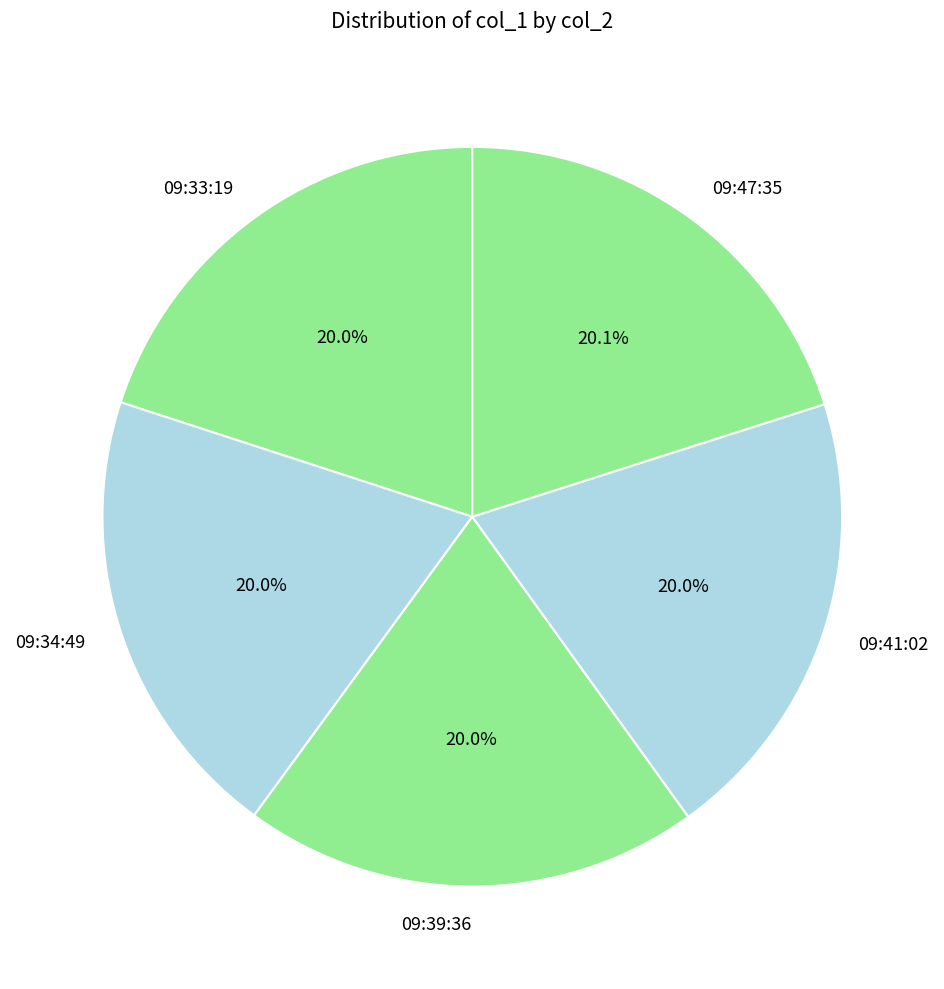

To the nearest percent, what percentage of the pie is 09:33:19?

20%